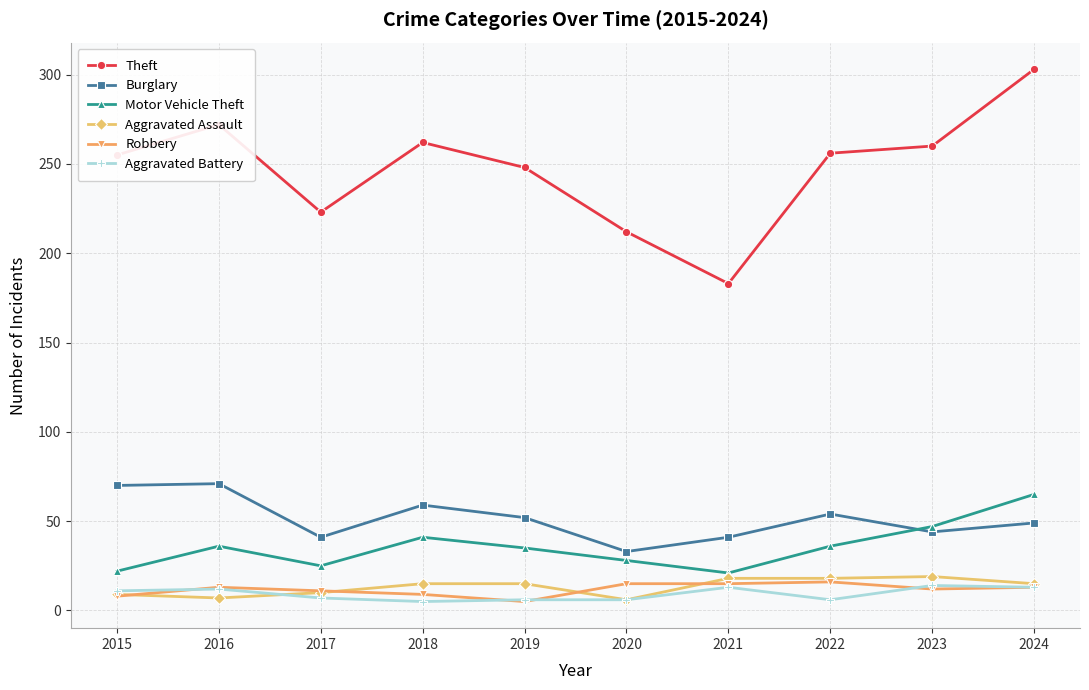

True or false: Robbery and Theft intersect in this chart.

False